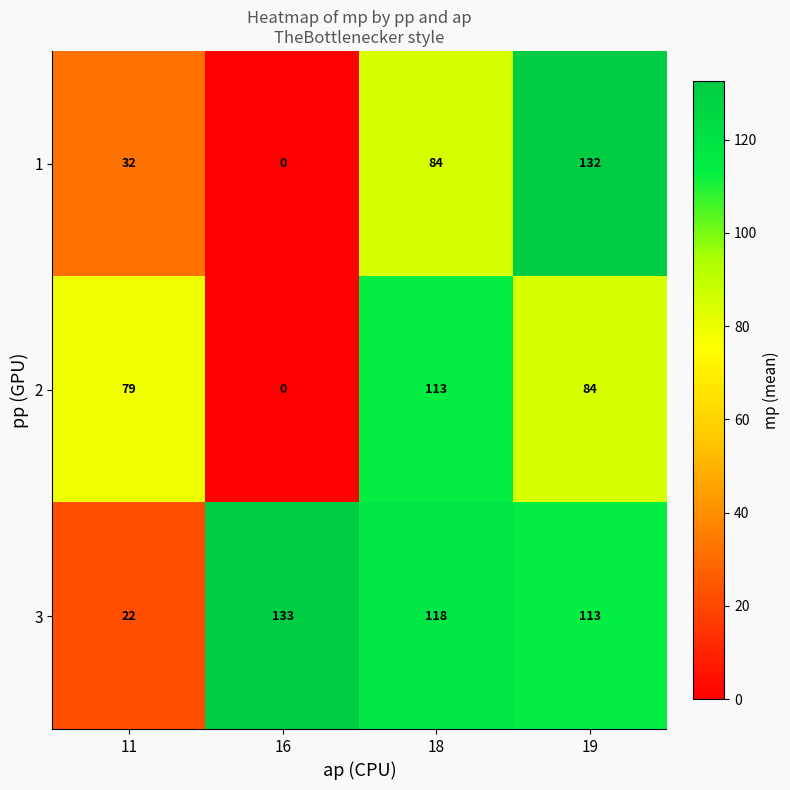

What is the lowest value of the 3 series?

22